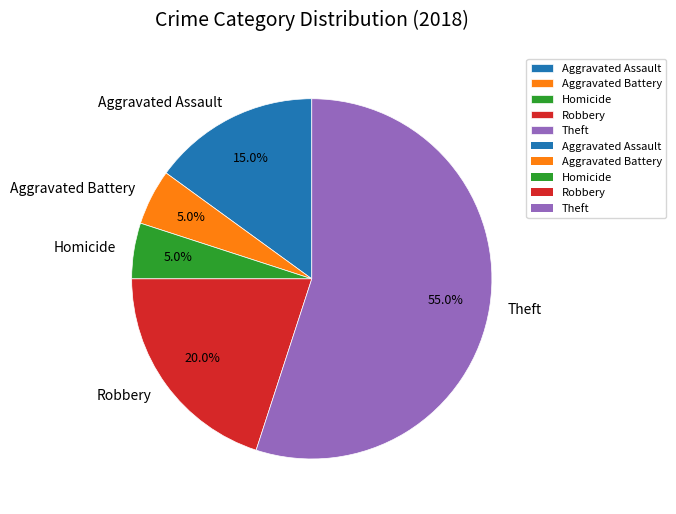

Does Theft represent more than half of the total?

Yes